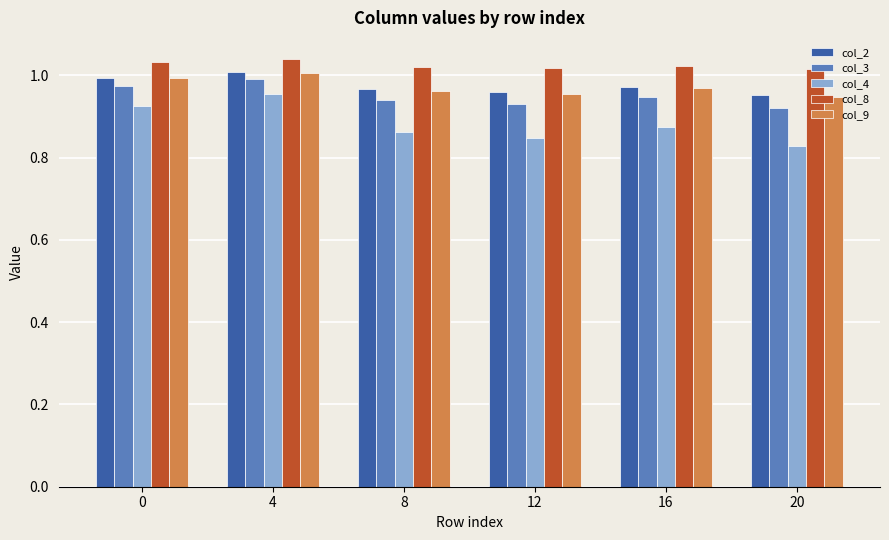

At how many categories does at least one series exceed 0?

6